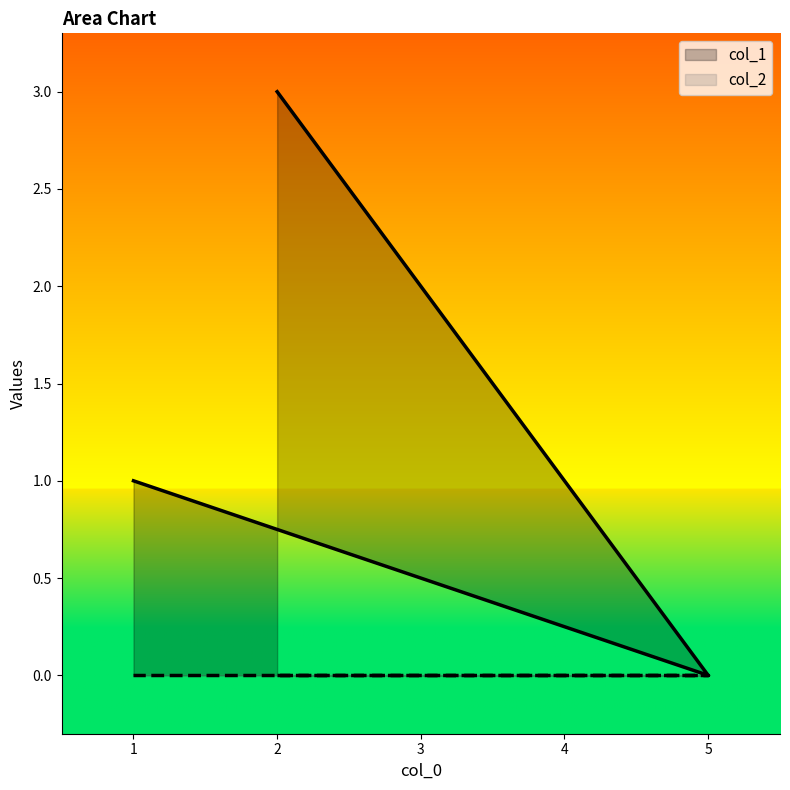

What is the approximate value at 2?

3